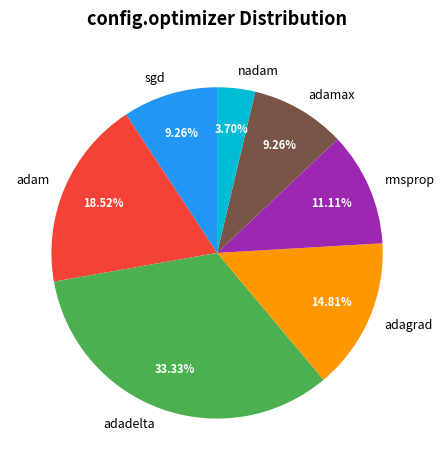

How many segments does this pie chart have?

7